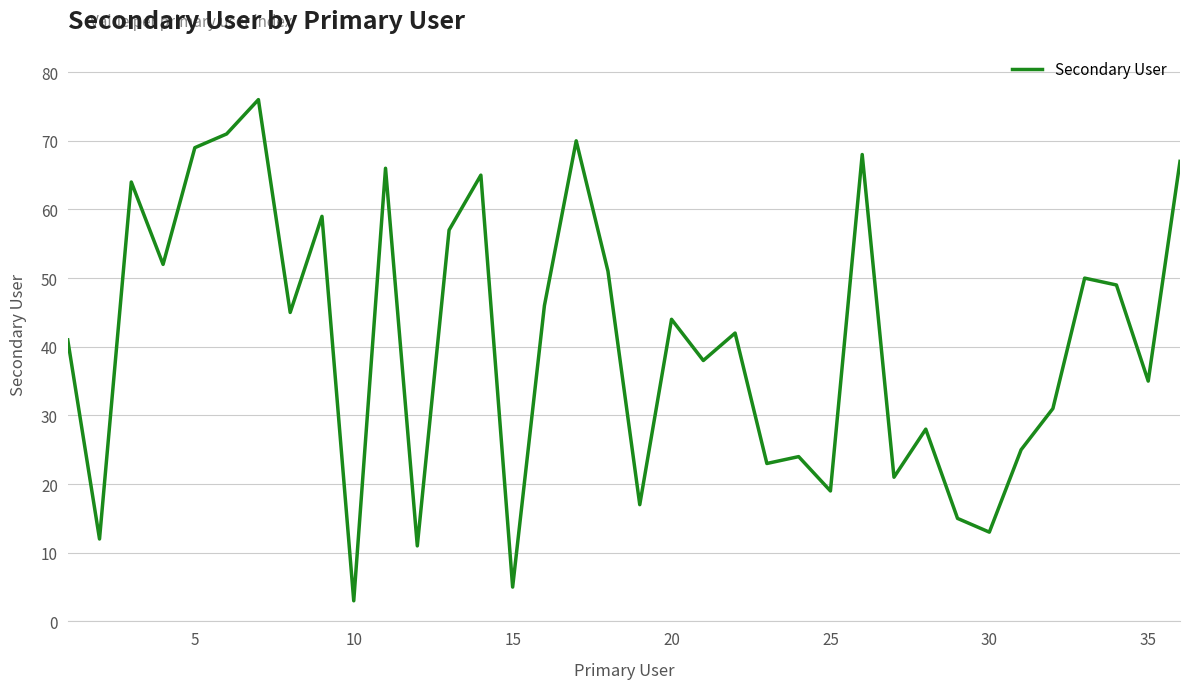

What is the smallest value displayed?

3